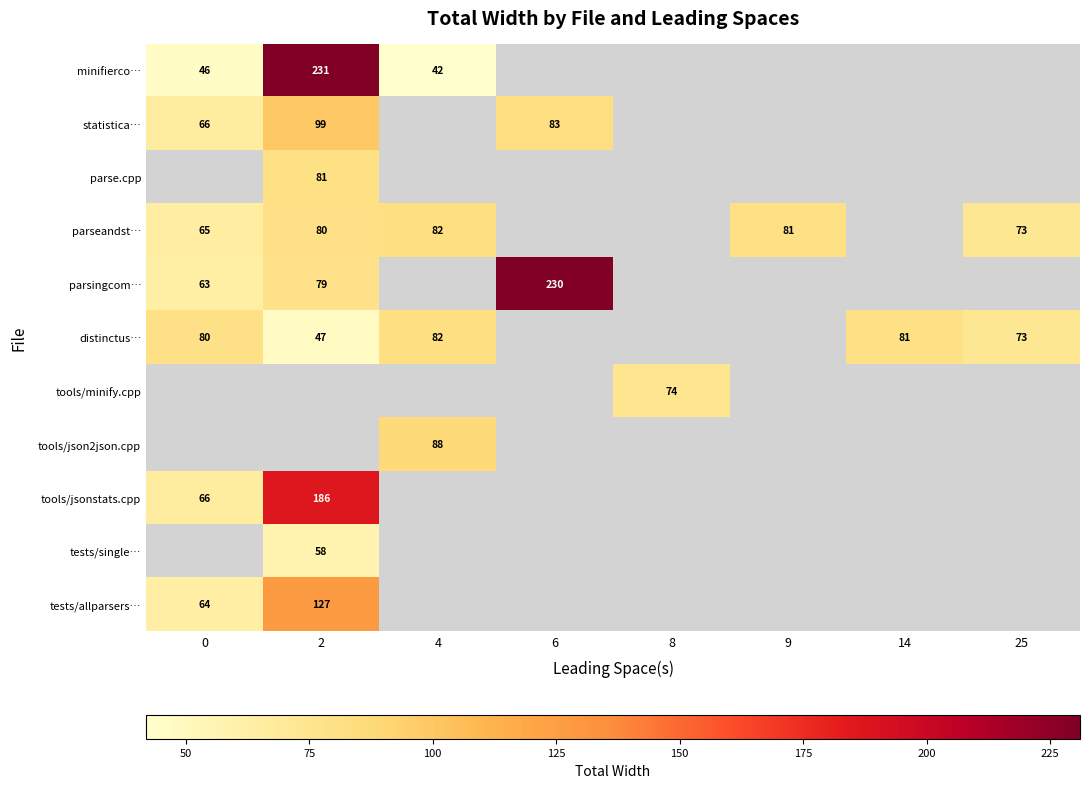

Is it true that tools/jsonstats.cpp equals 66 at 0?

True